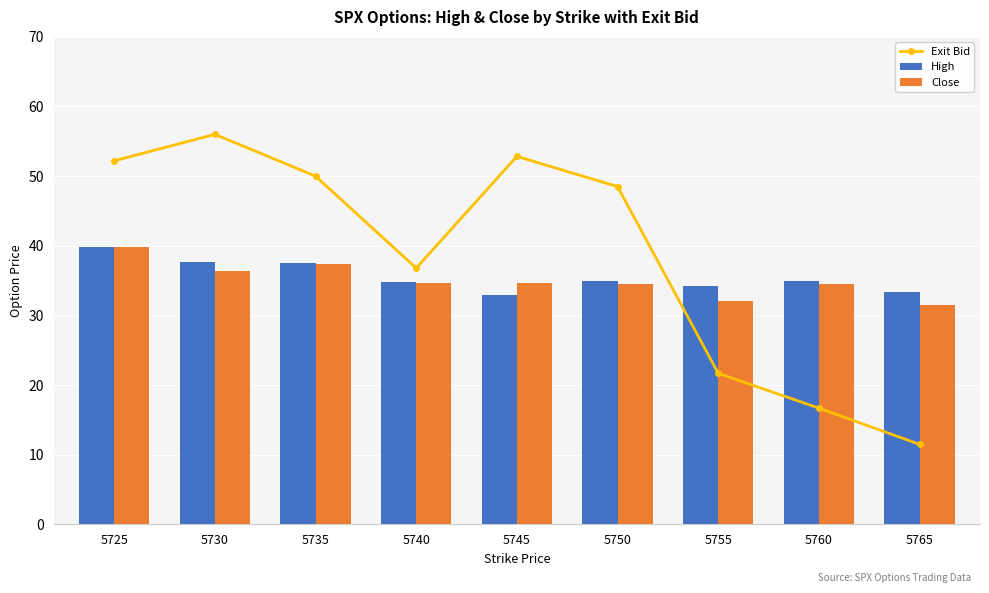

What are all the series names shown in the legend?

Exit Bid, High, Close